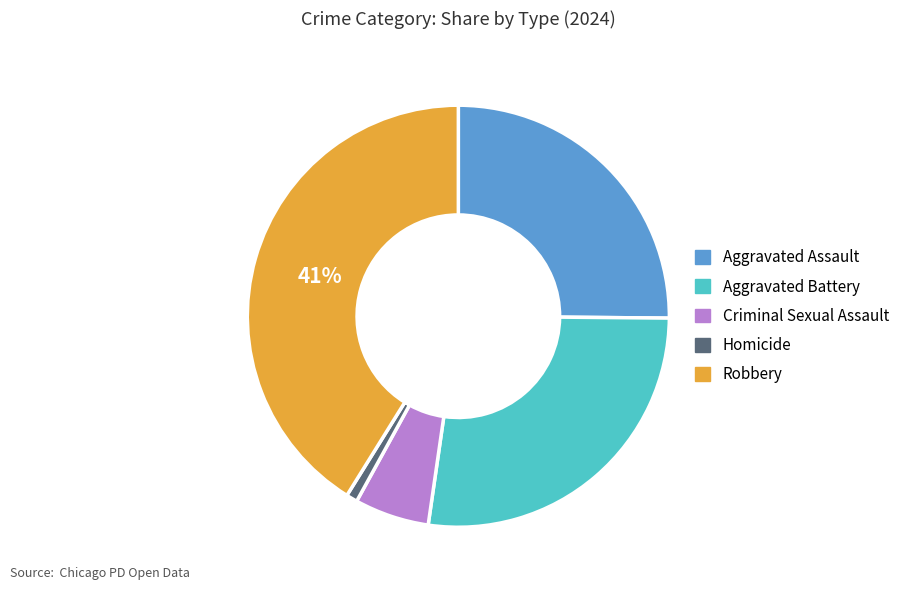

To the nearest percent, what percentage of the pie is Homicide?

1%